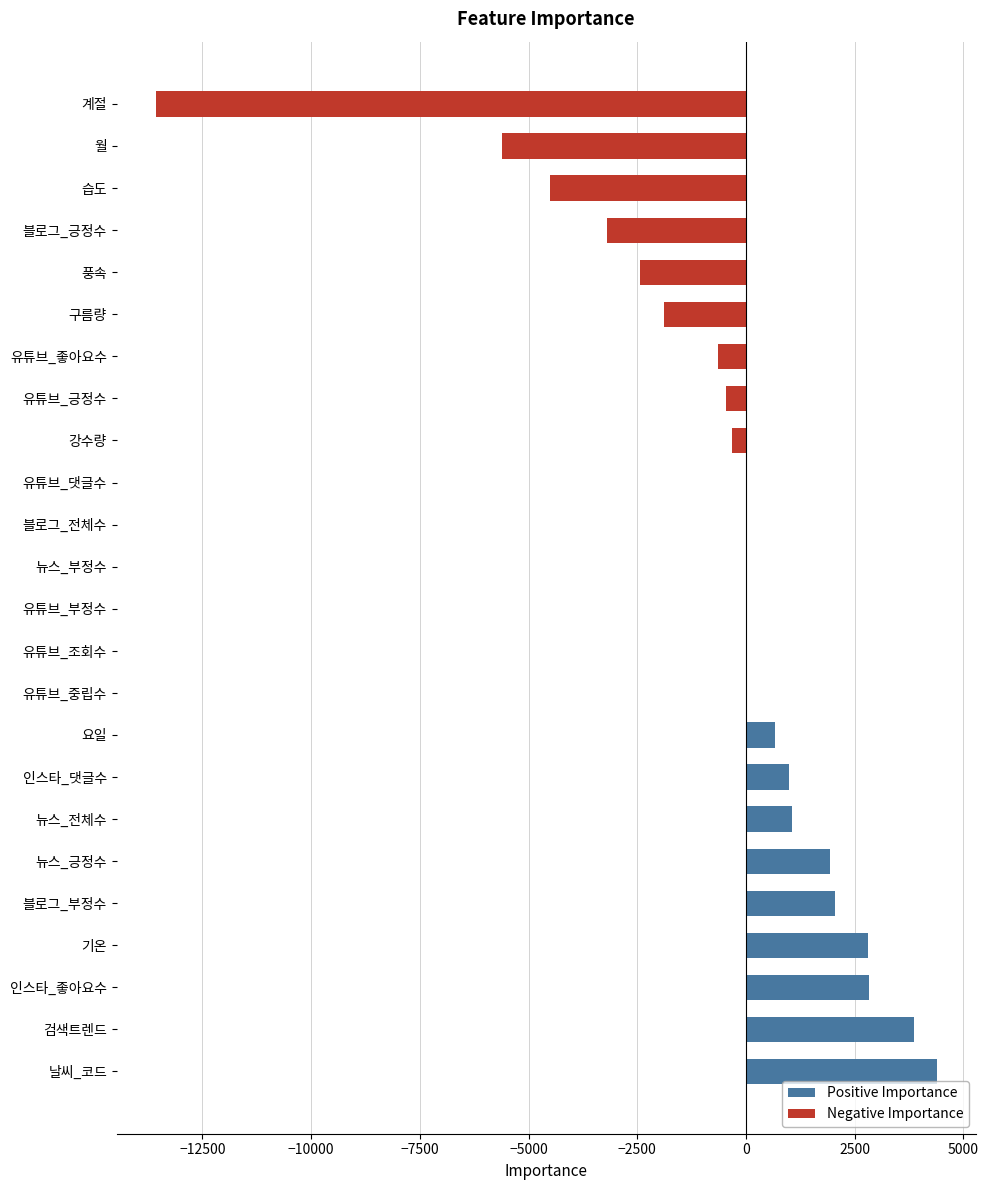

Count the number of data series in this chart.

2